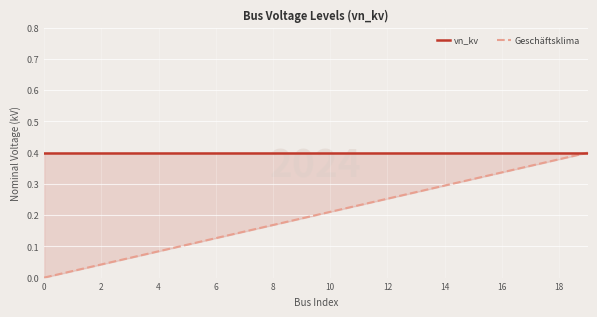

What value does the Geschäftsklima series have at 11?

0.2